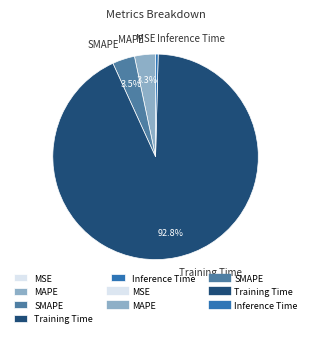

What portion of the pie excludes Training Time?

7.2%